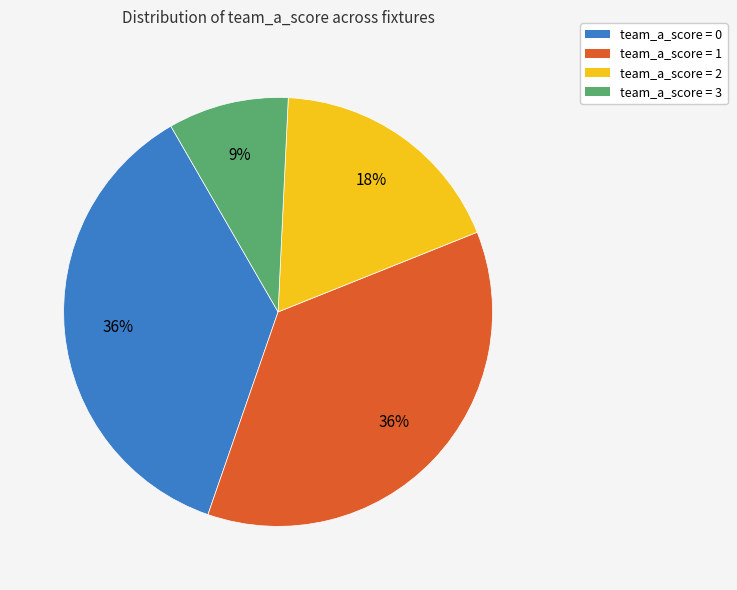

Count the number of slices in the pie.

4